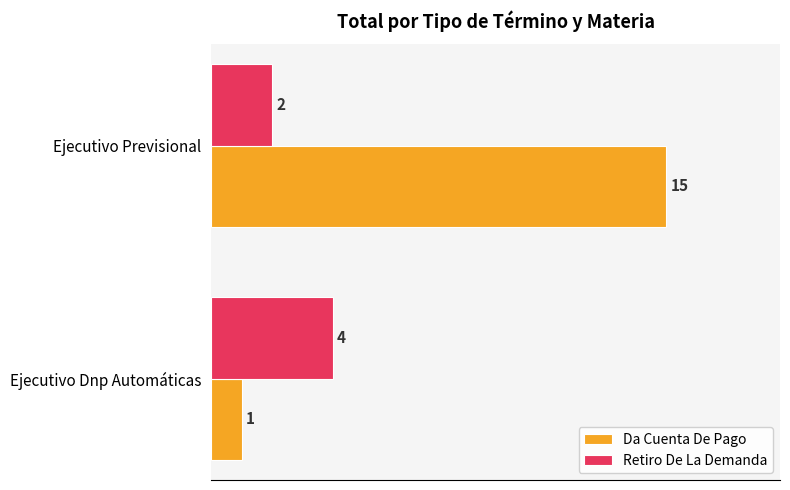

What is the difference between the highest and lowest values at Ejecutivo Dnp Automáticas?

3